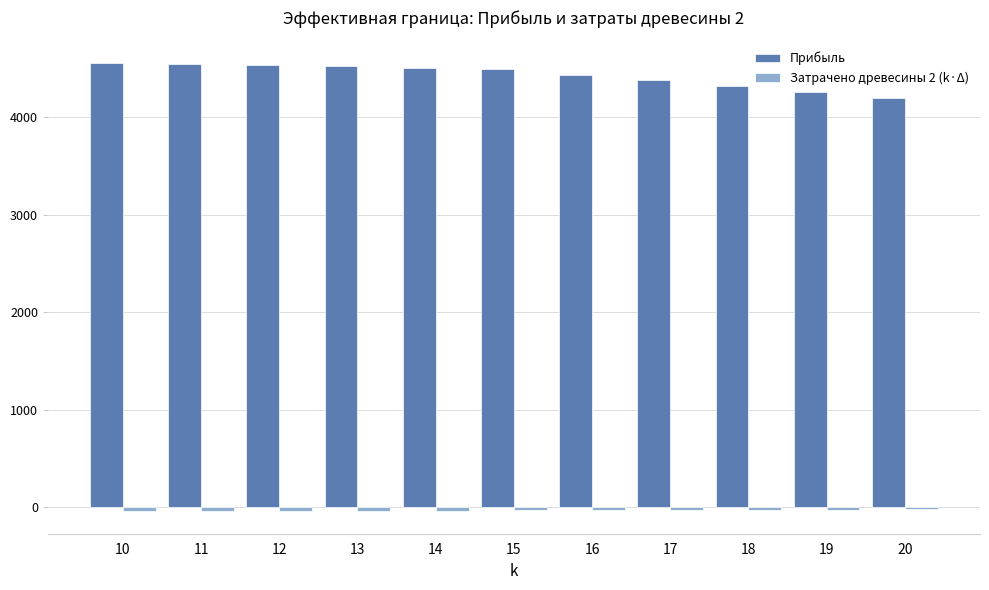

What is the maximum value shown in the chart?

4560